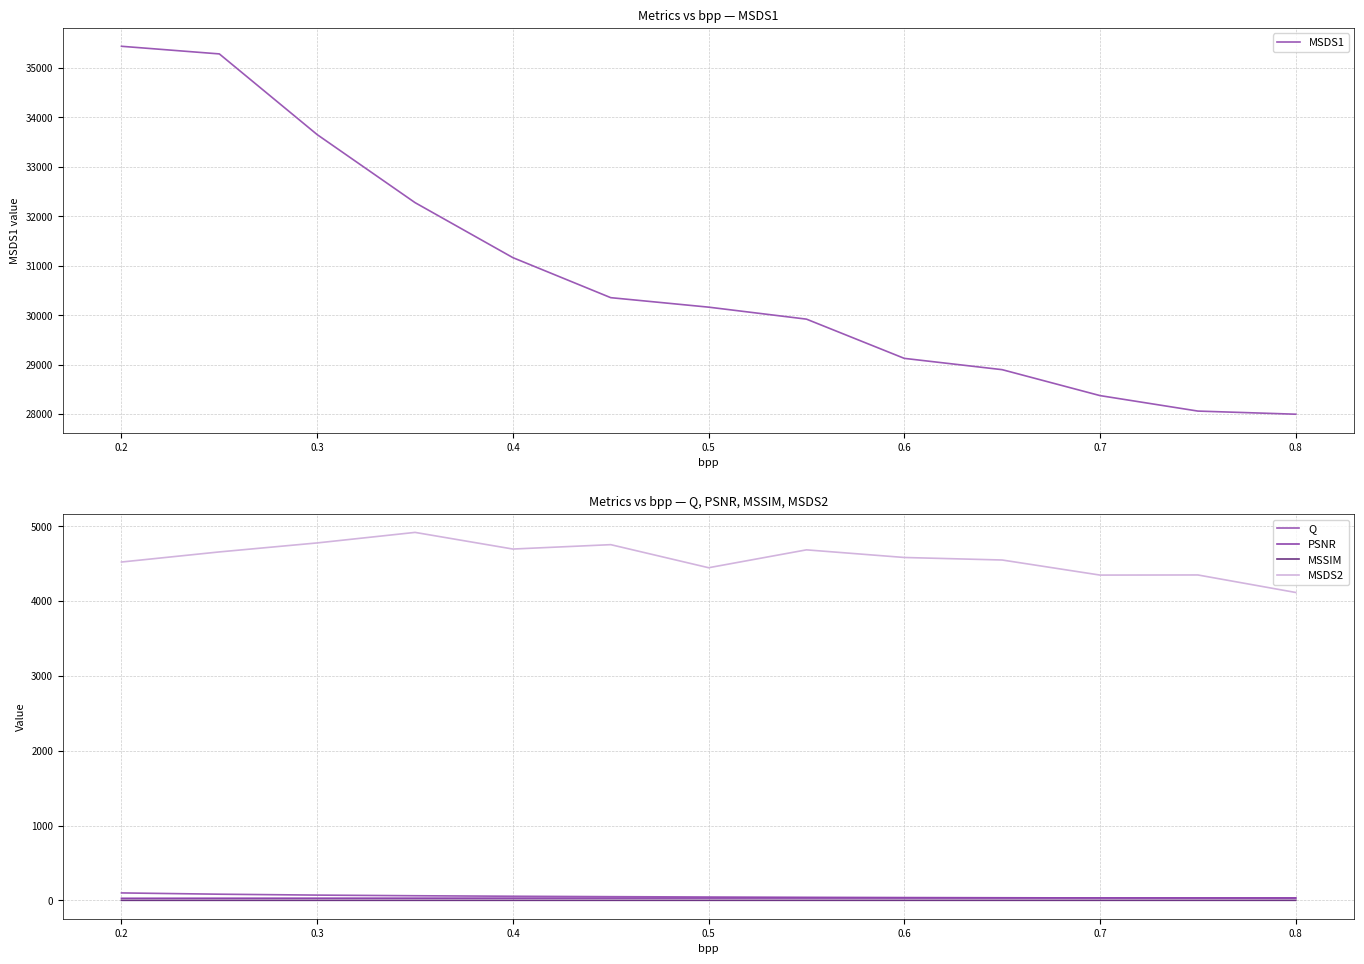

Rank the series by their maximum value, from lowest to highest.

MSSIM, PSNR, Q, MSDS2, MSDS1